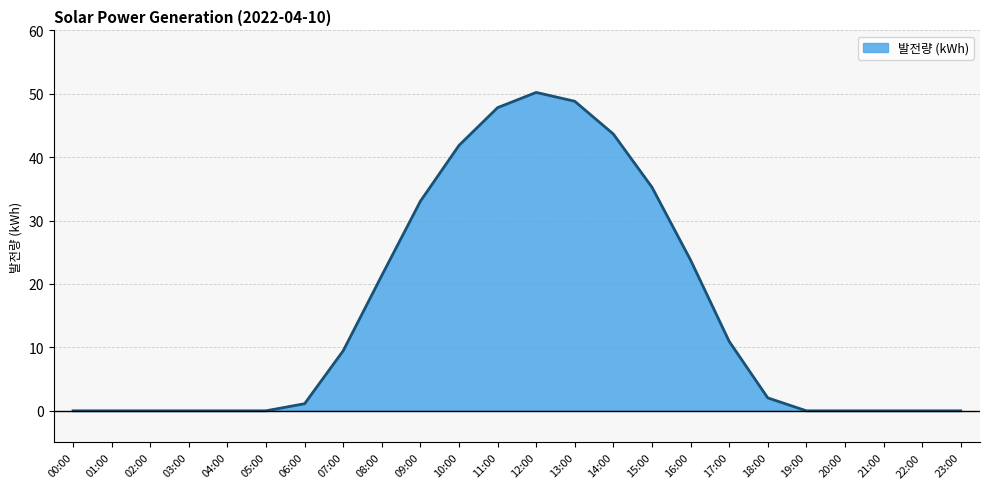

How many lines are shown in the chart?

1